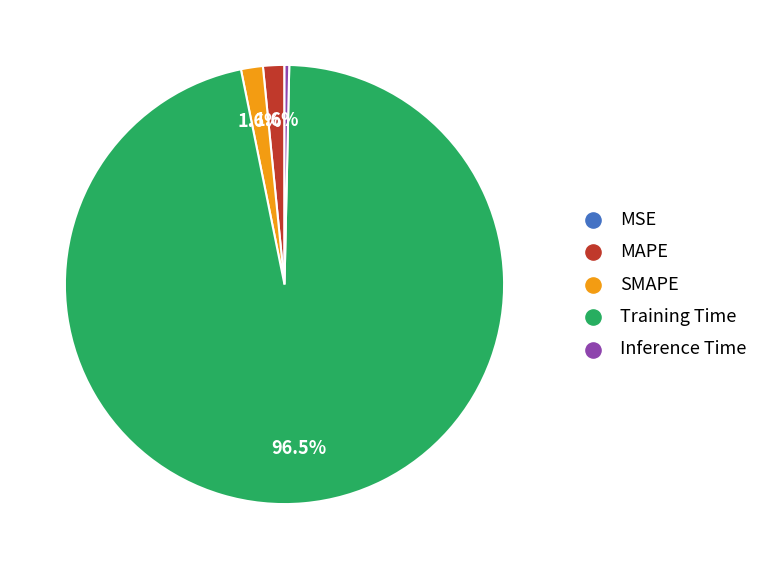

Which category has the biggest portion of the pie?

Training Time